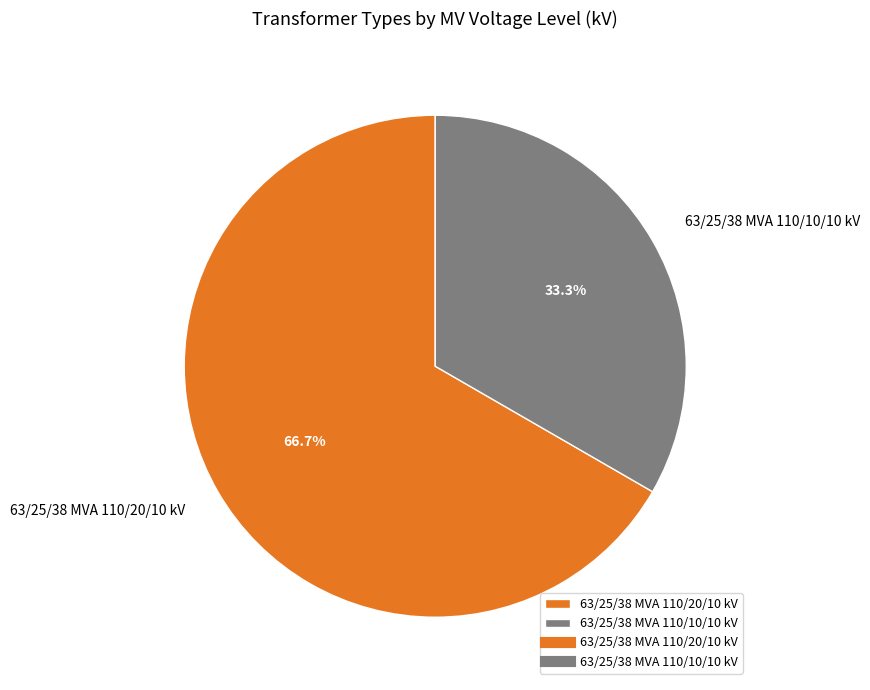

How many segments does this pie chart have?

2